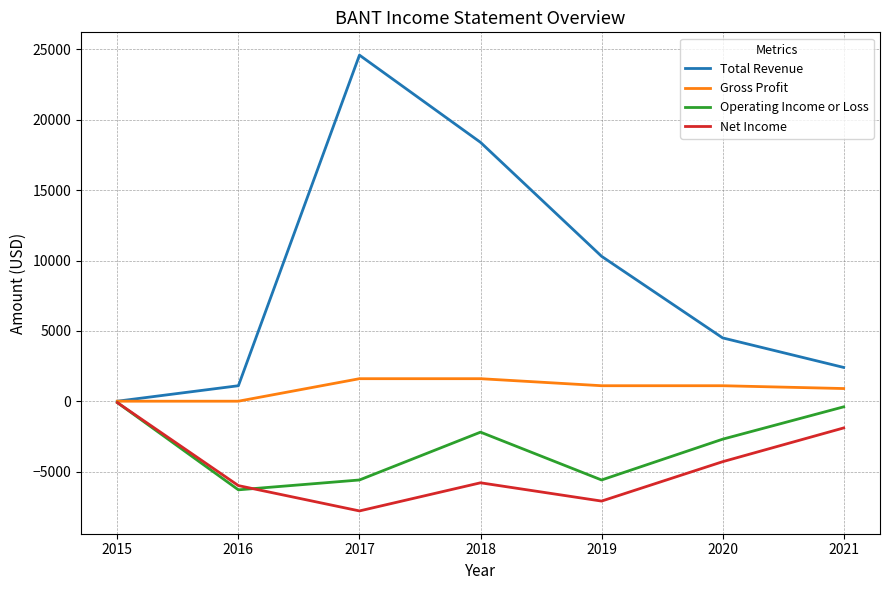

Is the value of Gross Profit at 2019 greater than the value of Total Revenue at 2019?

No